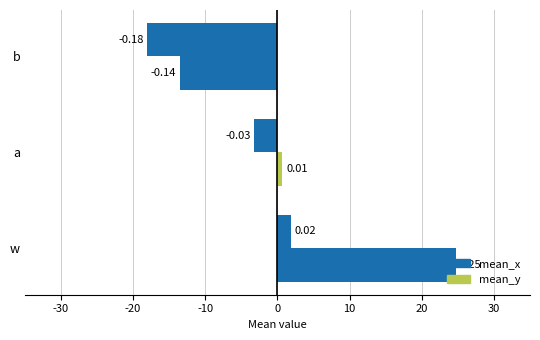

What is the value of the mean_y bar at the 3rd from the left?

-0.1